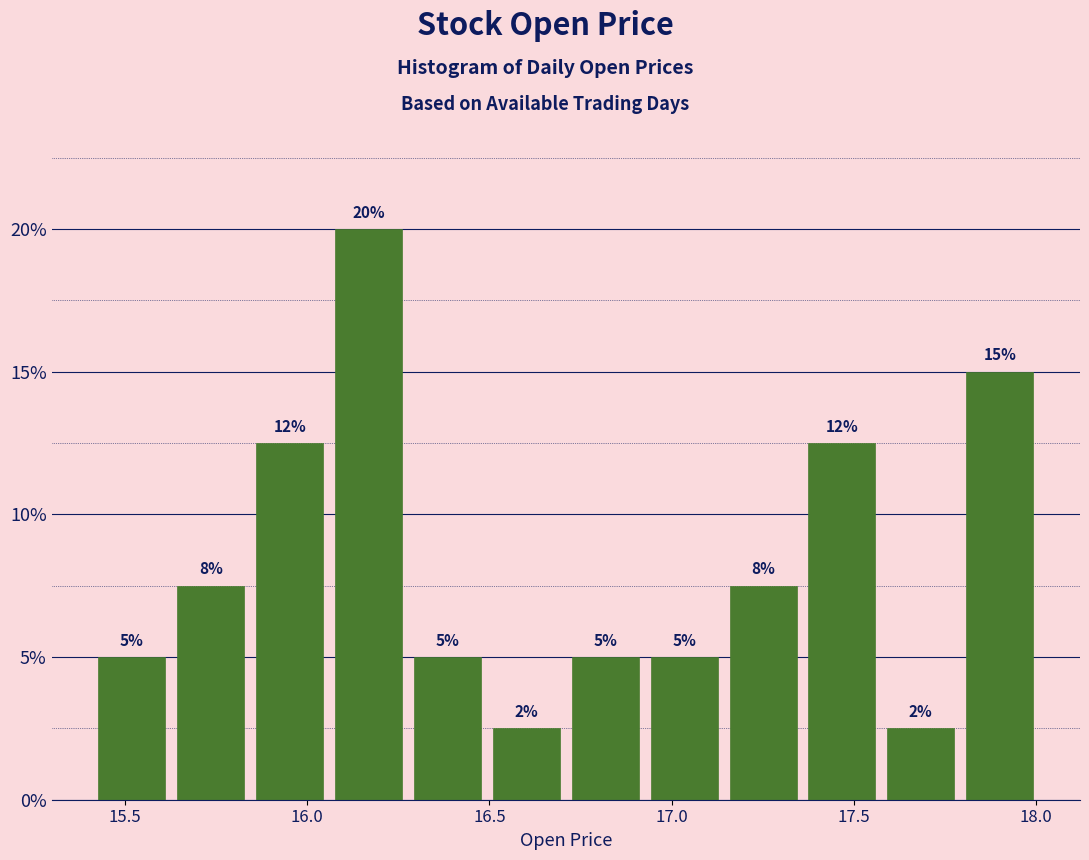

Over which range of the x-axis is the bar tallest?

16.05 to 16.30